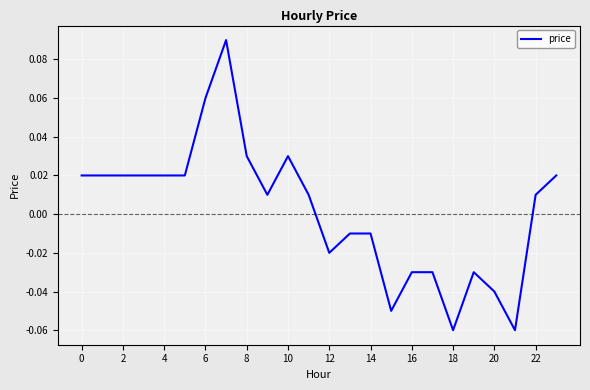

Is it true that the value at 20 is -0.1?

False